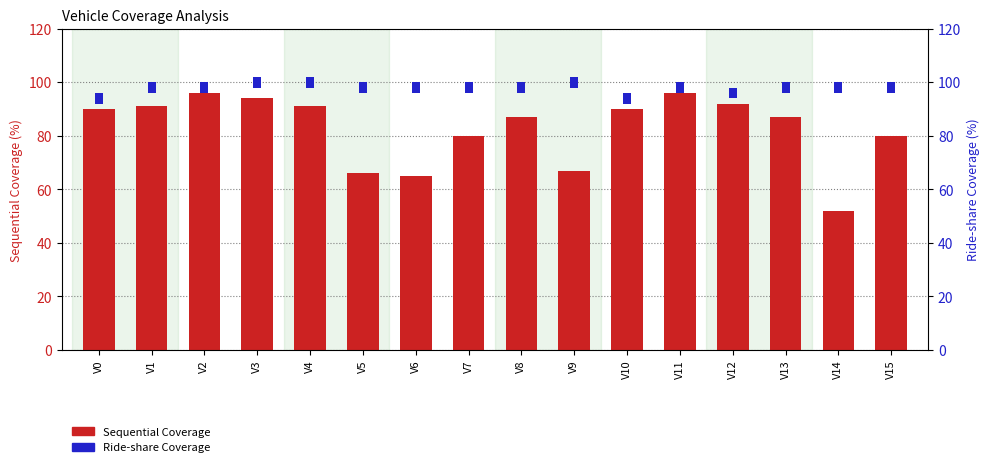

What is the total value across all series at V10?

94